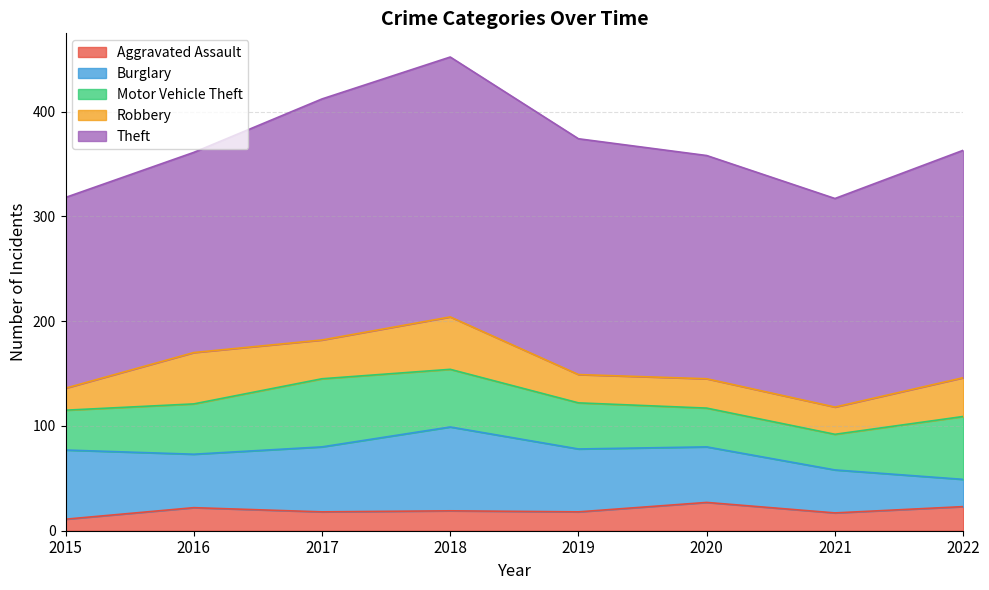

What is the difference between the Motor Vehicle Theft values at 2015 and 2018?

17